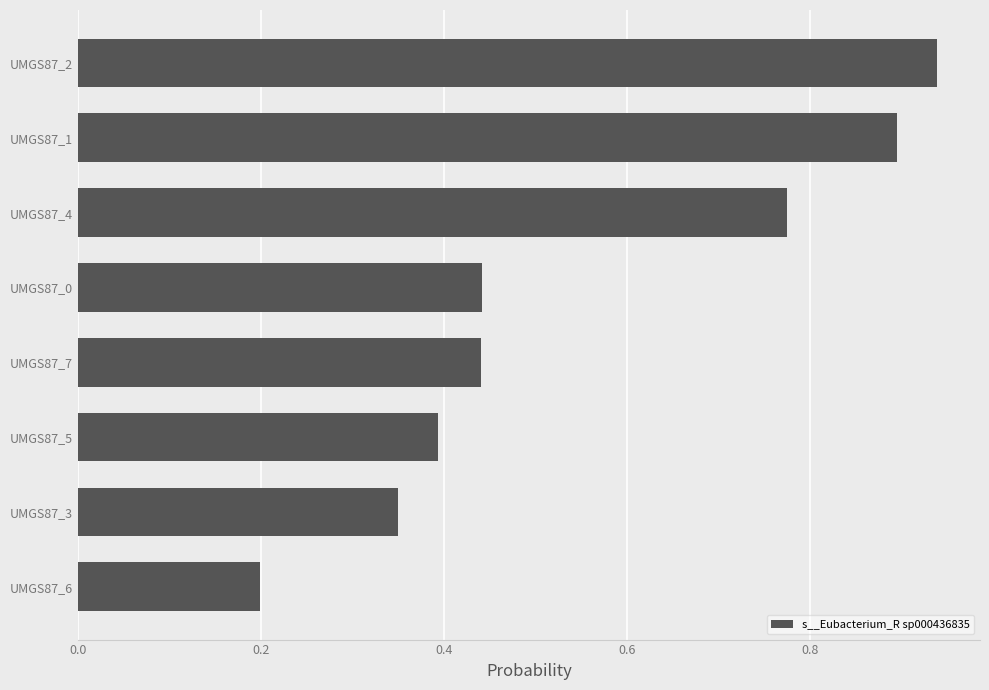

What is the difference between the second highest and minimum values?

0.7